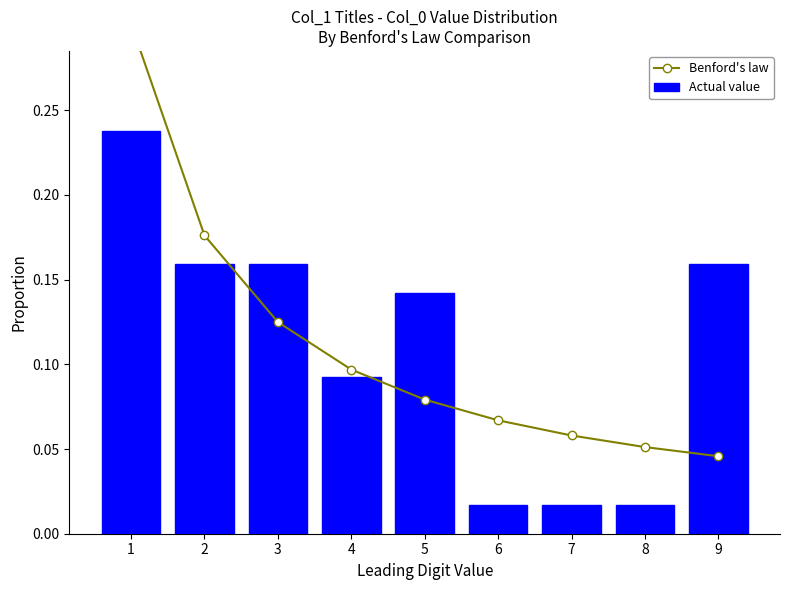

The value of Actual value at 2 is 0.1. True or false?

False